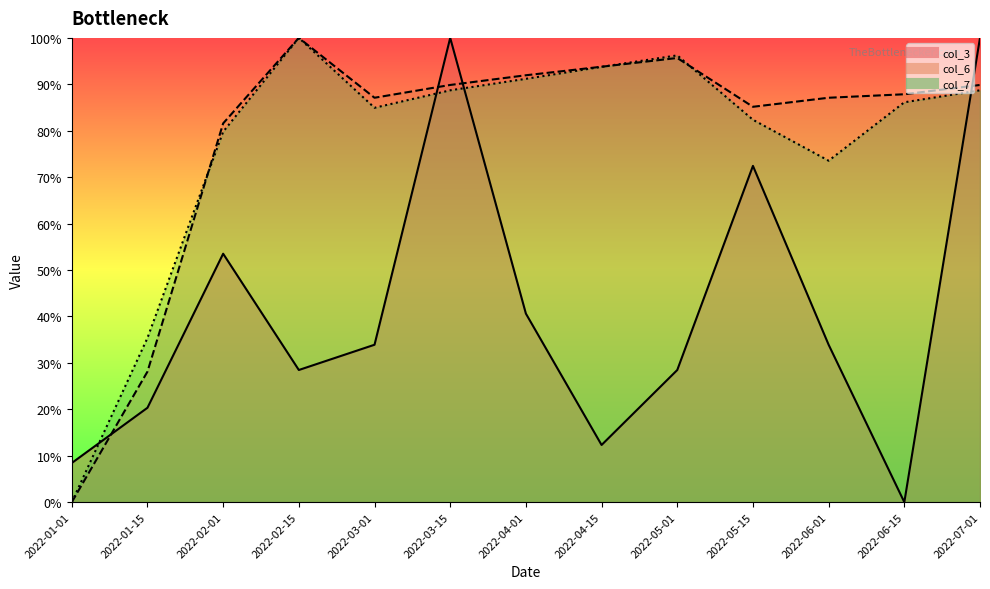

Where do col_3 and col_6 first cross each other?

2022-01-01 and 2022-01-15